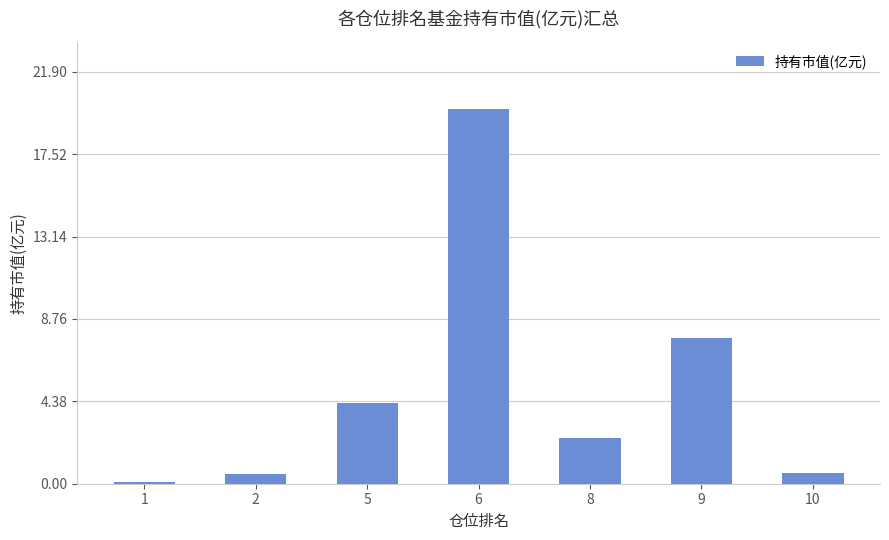

What is the difference between the maximum and minimum values?

19.8